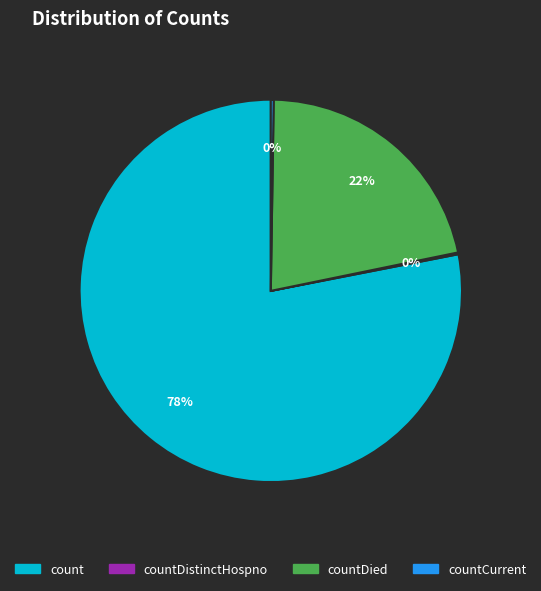

Does any single category account for the majority?

Yes